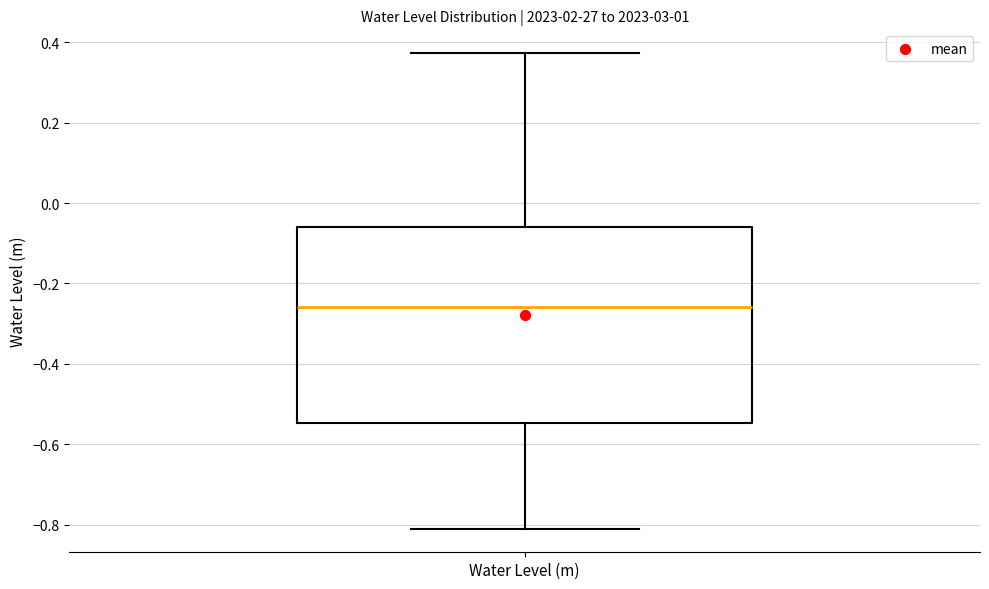

Read this box plot against the y-axis: the position of the median line, the range covered by the box, and the ends of both whiskers. The values are not printed on the chart, so give them approximately, as read against the axis.

median -0.26, box -0.54 to -0.06, whiskers -0.80 to 0.38